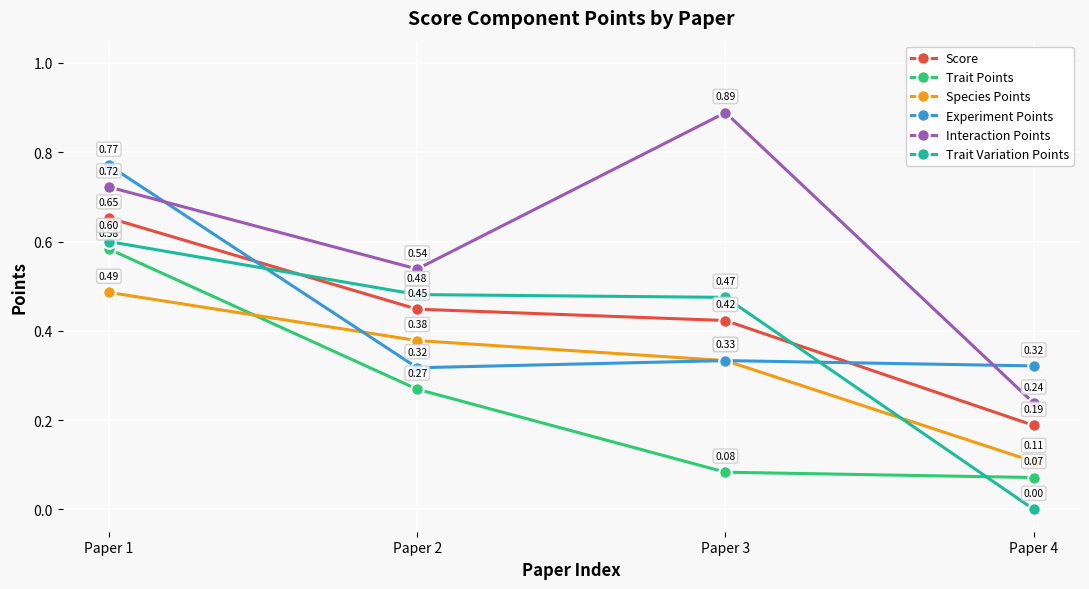

Is this an area chart (filled region under the line)?

No